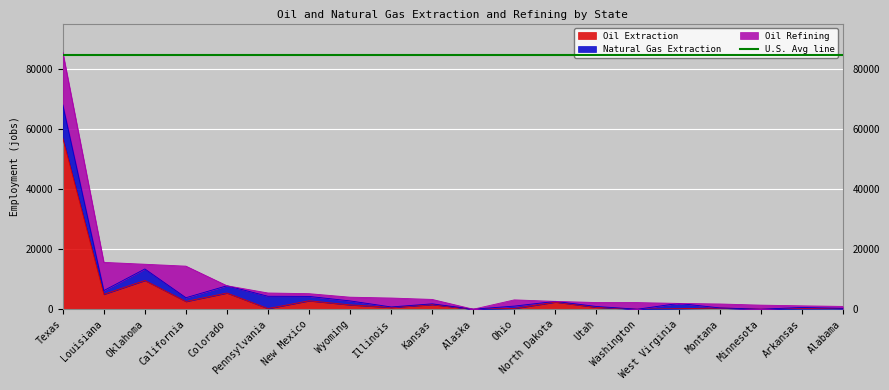

At which category does Natural Gas Extraction reach its first local valley?

Louisiana